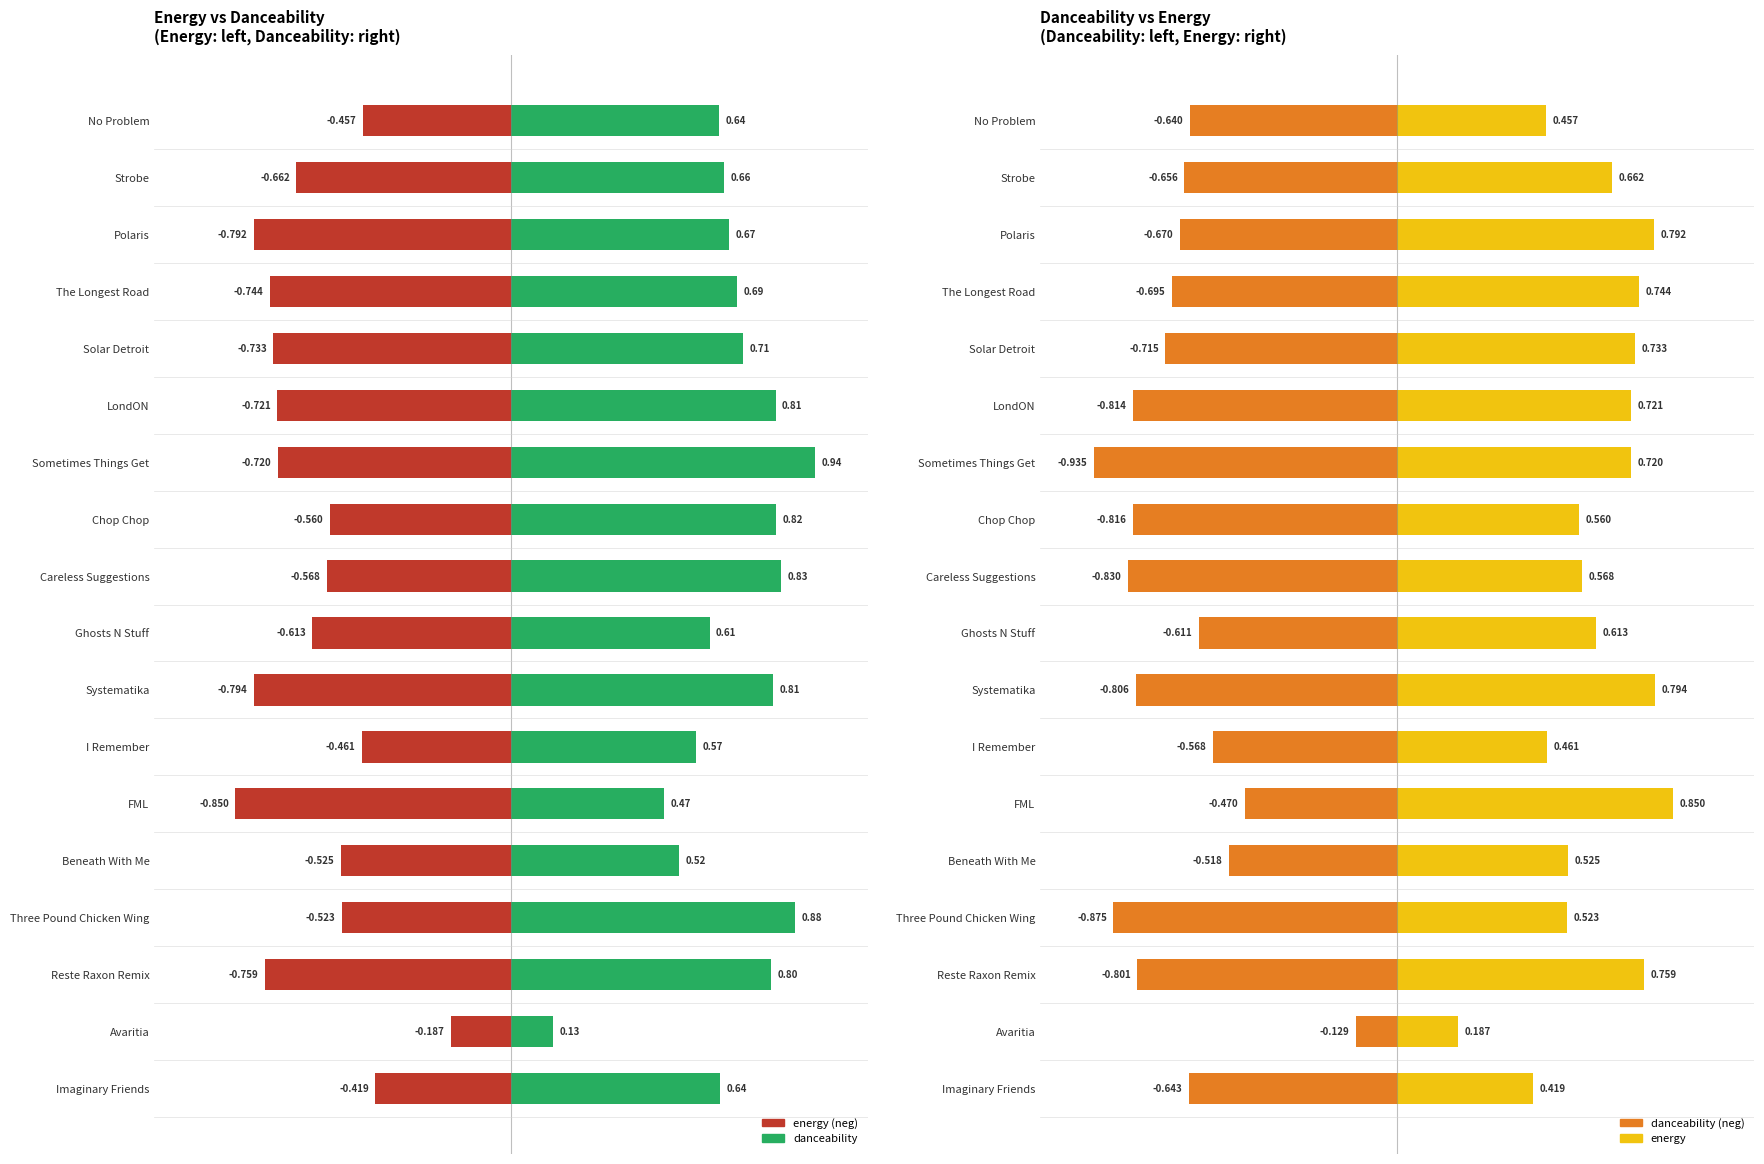

Which series has the largest total across all categories?

danceability